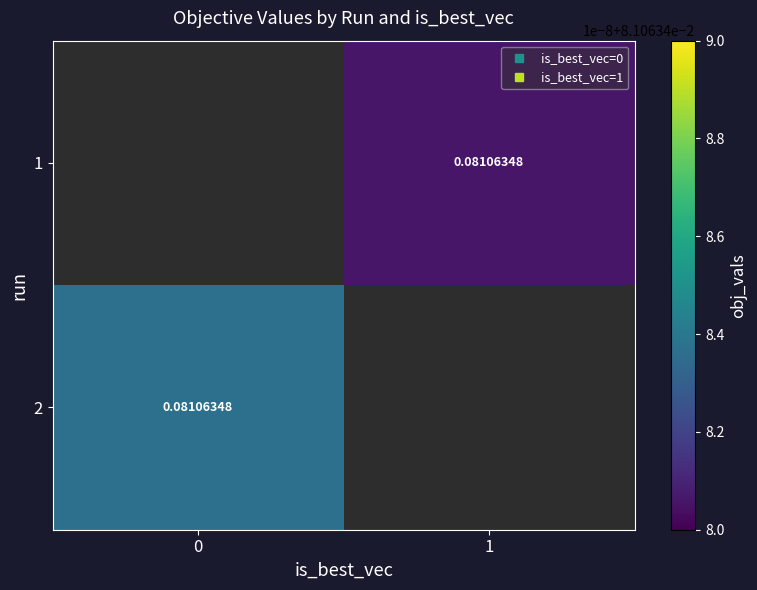

Which has a higher value, 0 or 1?

1